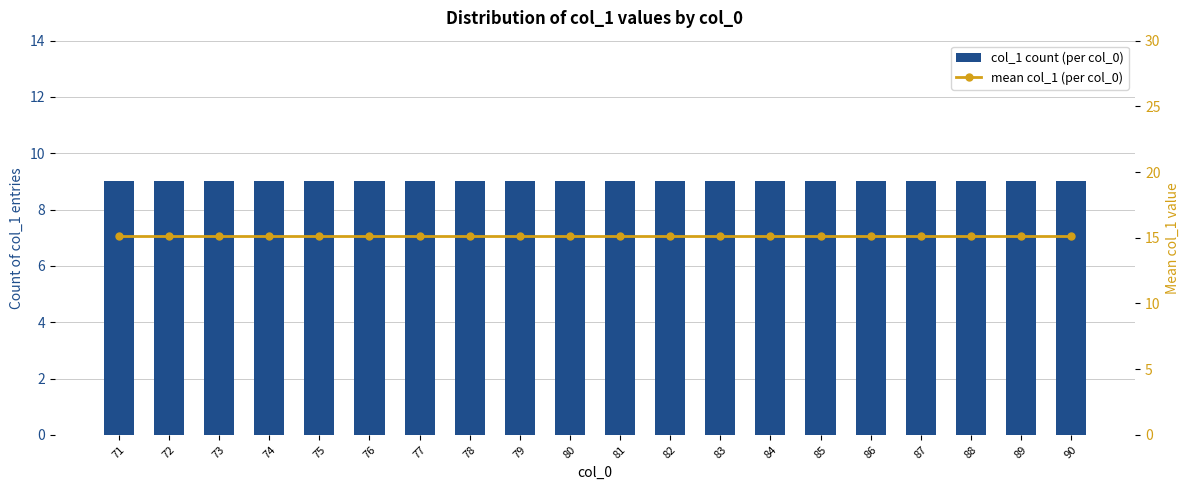

At which label does mean col_1 (per col_0) reach its minimum?

71